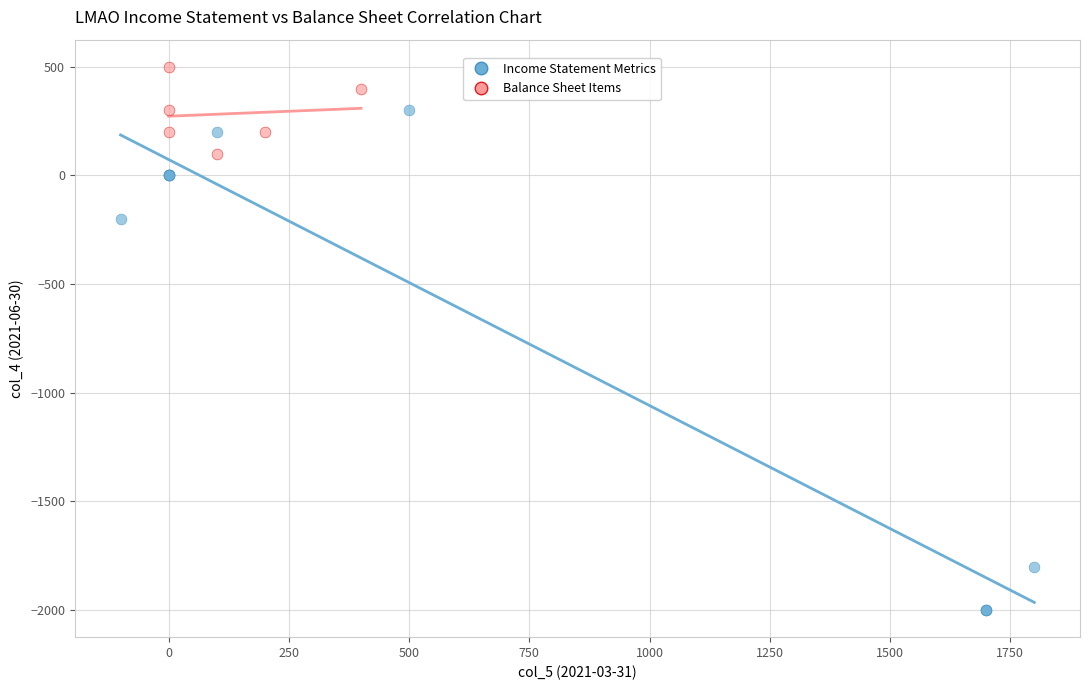

Which series has the largest Y range (max minus min)?

Income Statement Metrics